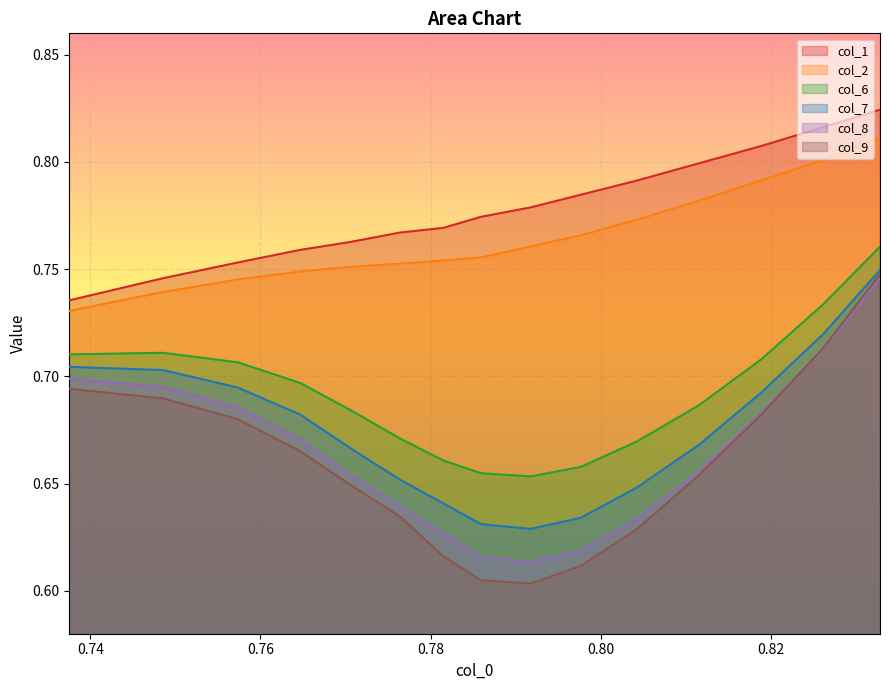

True or false: col_8 and col_6 cross at least once.

False